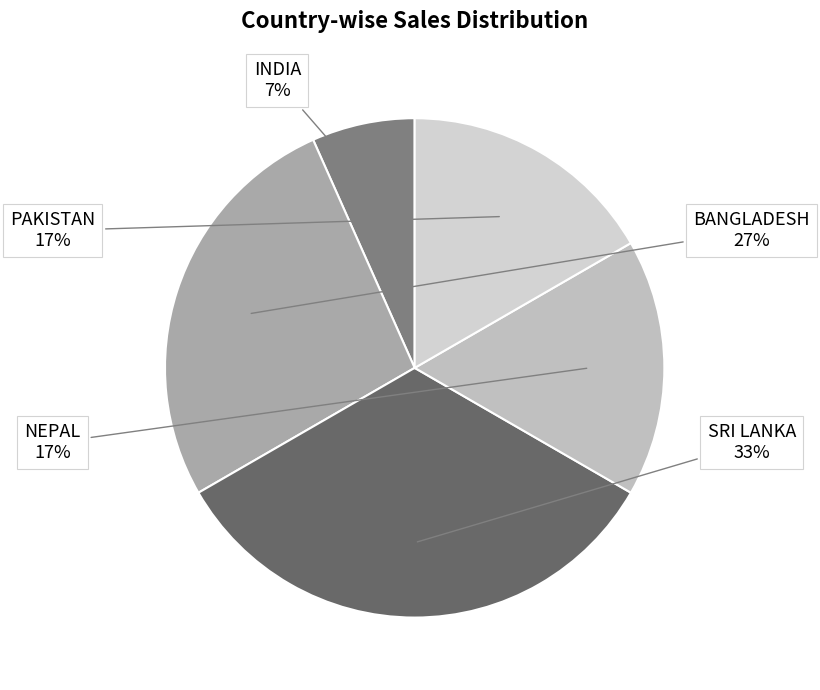

Which category has the smallest portion of the pie?

INDIA